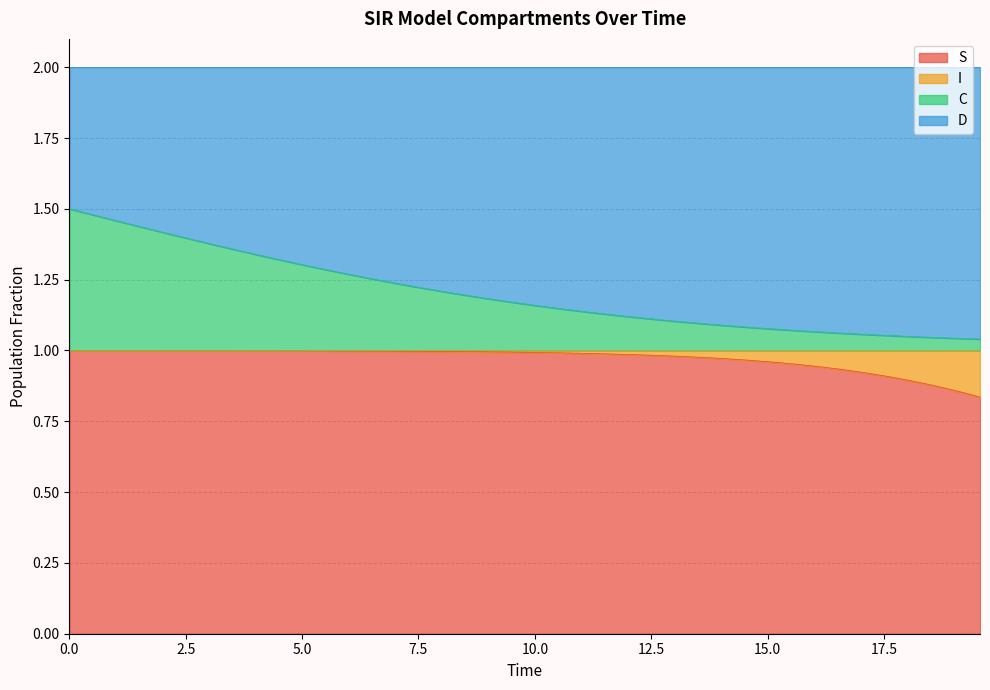

What position from the left is 10.535117056856187?

22